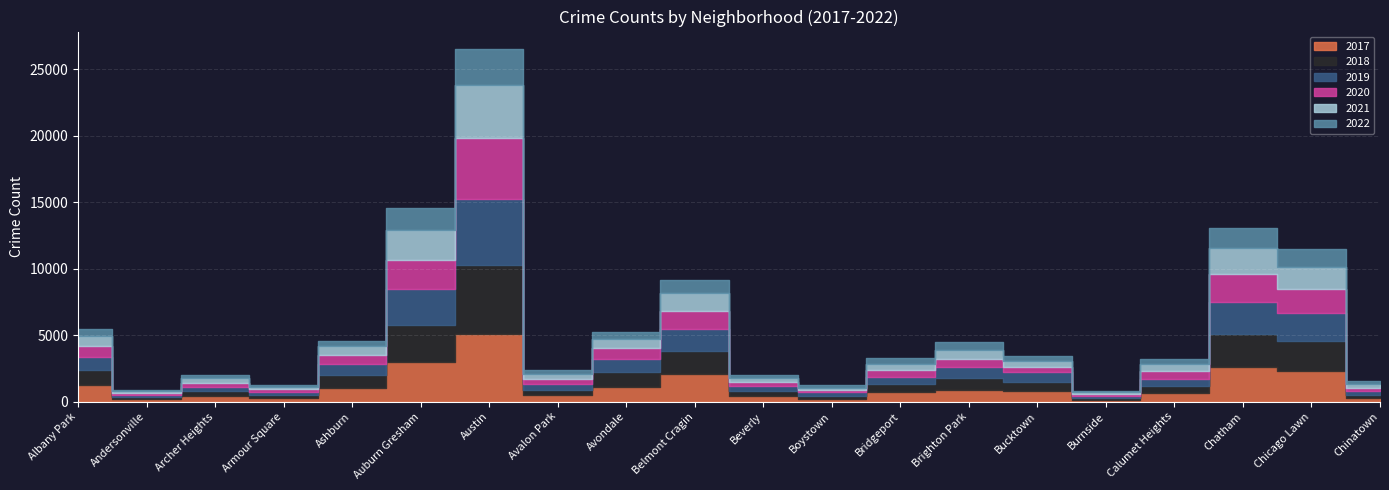

List the series in order of their peak value, lowest first.

2022, 2021, 2020, 2019, 2017, 2018